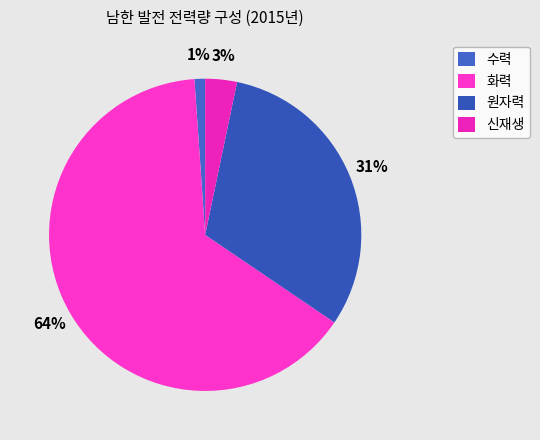

Which category has the biggest portion of the pie?

화력